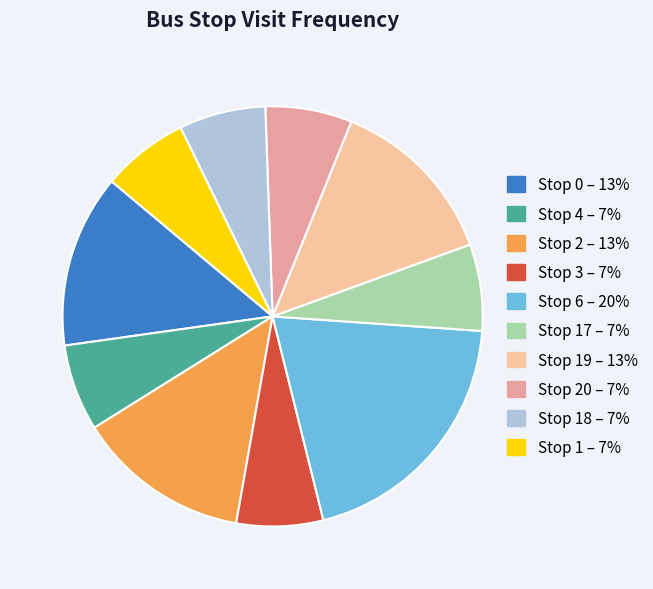

How many segments does this pie chart have?

10